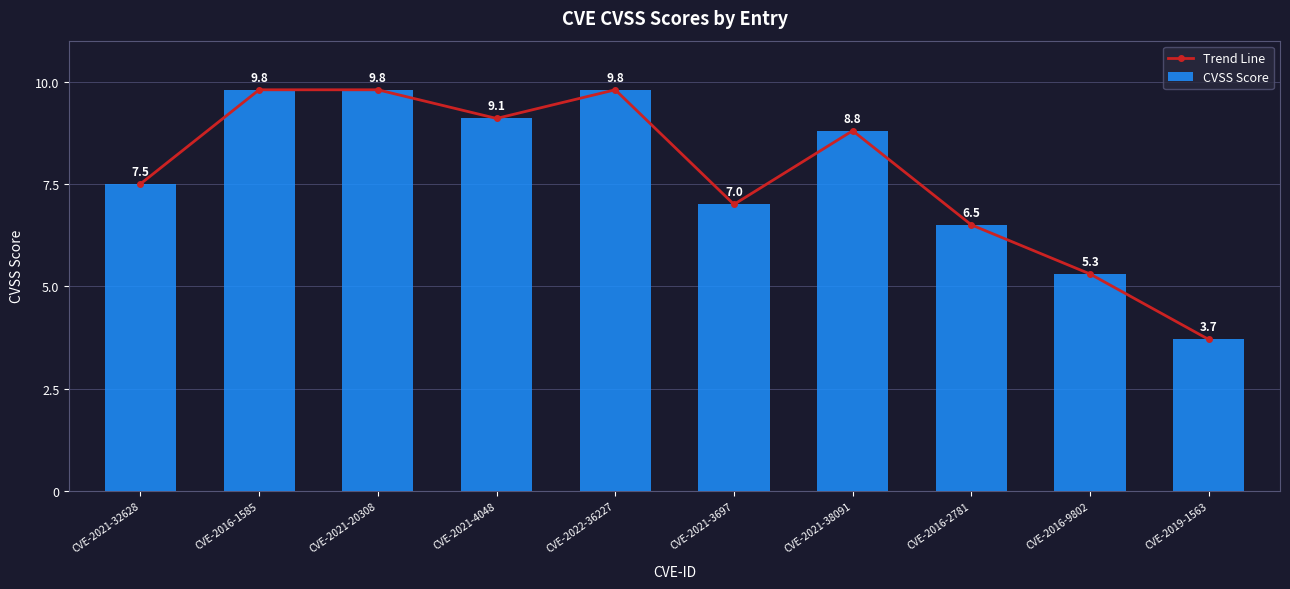

At which label does CVSS Score reach its peak?

CVE-2016-1585